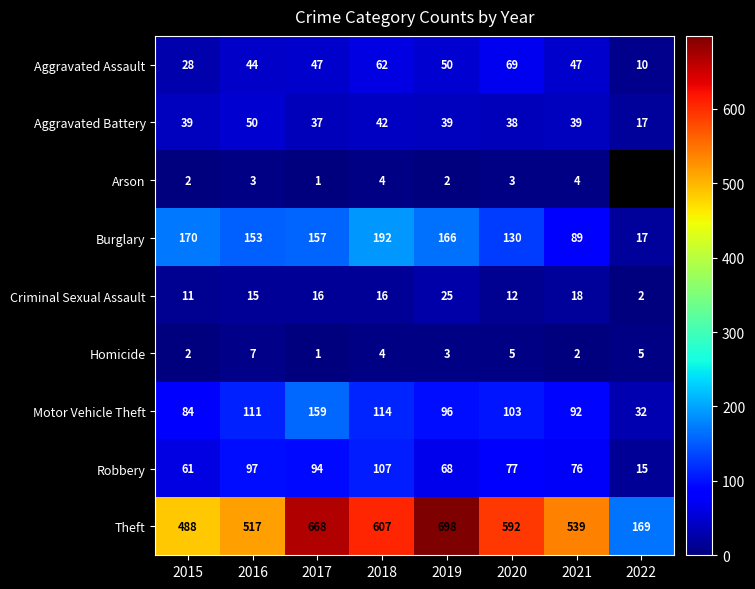

Between 2017 and 2021, which series saw the biggest shift?

Theft